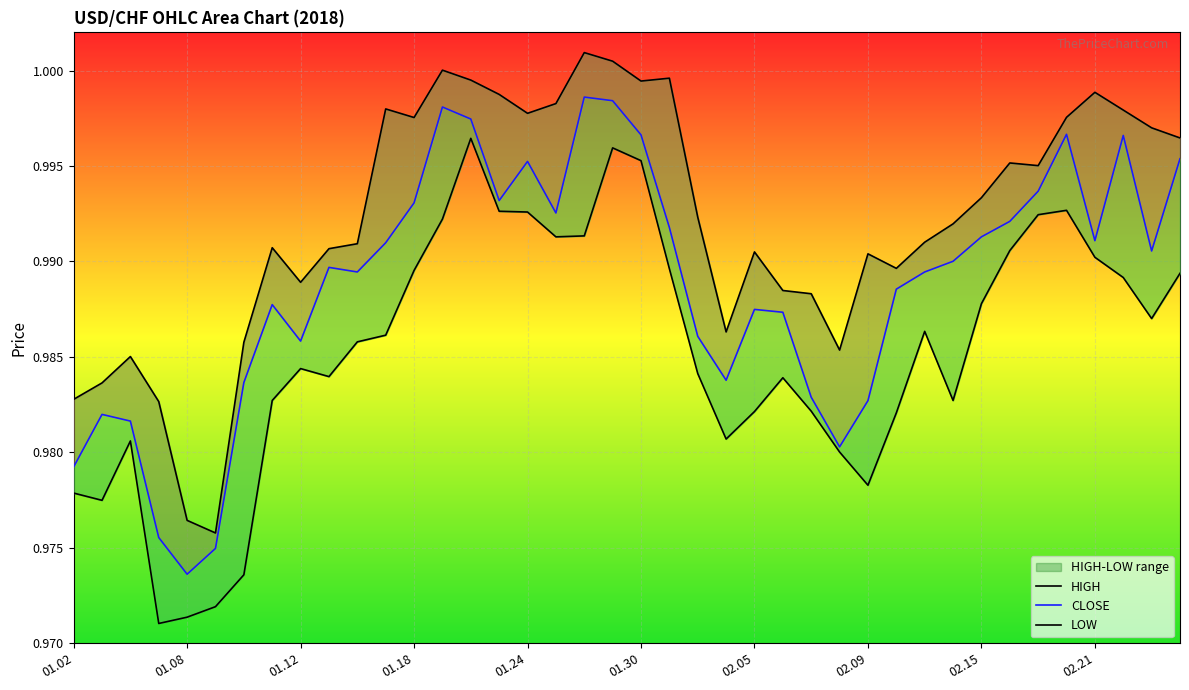

What is the label of the 1st point from the left?

01.02